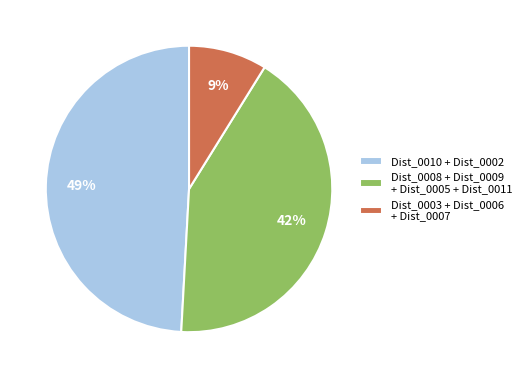

Between Dist_0003 + Dist_0006 + Dist_0007 and Dist_0010 + Dist_0002, which is larger?

Dist_0010 + Dist_0002